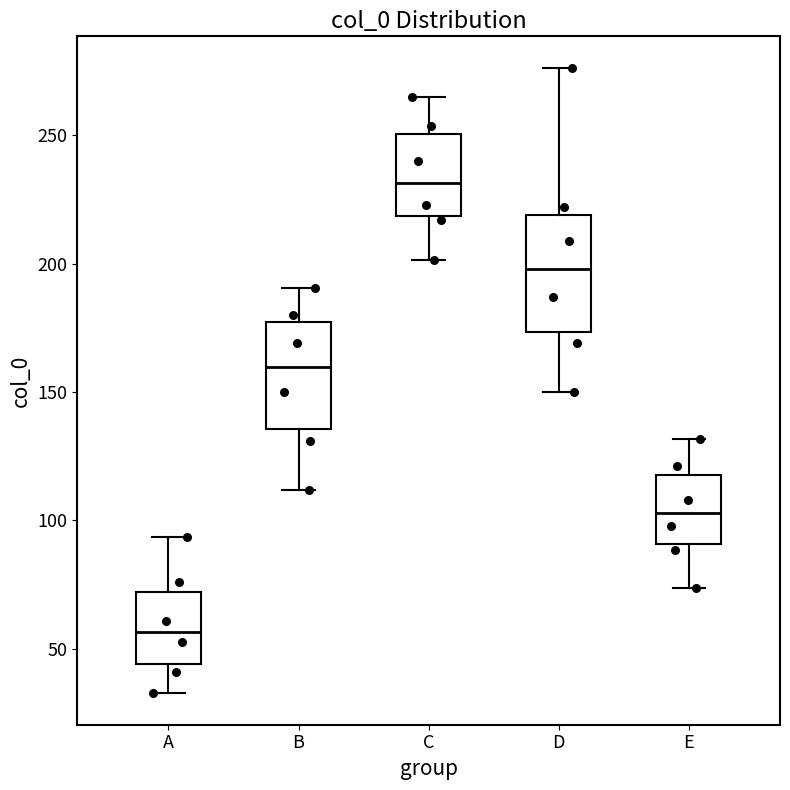

Reading left to right, read every box against the y-axis: the position of its median line, the range the box covers, and the ends of its whiskers. The values are not printed on the chart, so give them approximately, as read against the axis.

A: median 55, box 45 to 70, whiskers 35 to 95
B: median 160, box 135 to 175, whiskers 110 to 190
C: median 230, box 220 to 250, whiskers 200 to 265
D: median 200, box 175 to 220, whiskers 150 to 275
E: median 105, box 90 to 120, whiskers 75 to 130